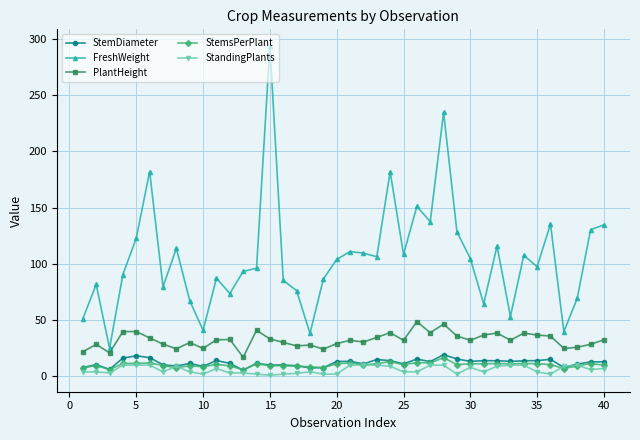

True or false: FreshWeight and StemsPerPlant cross at least once.

False